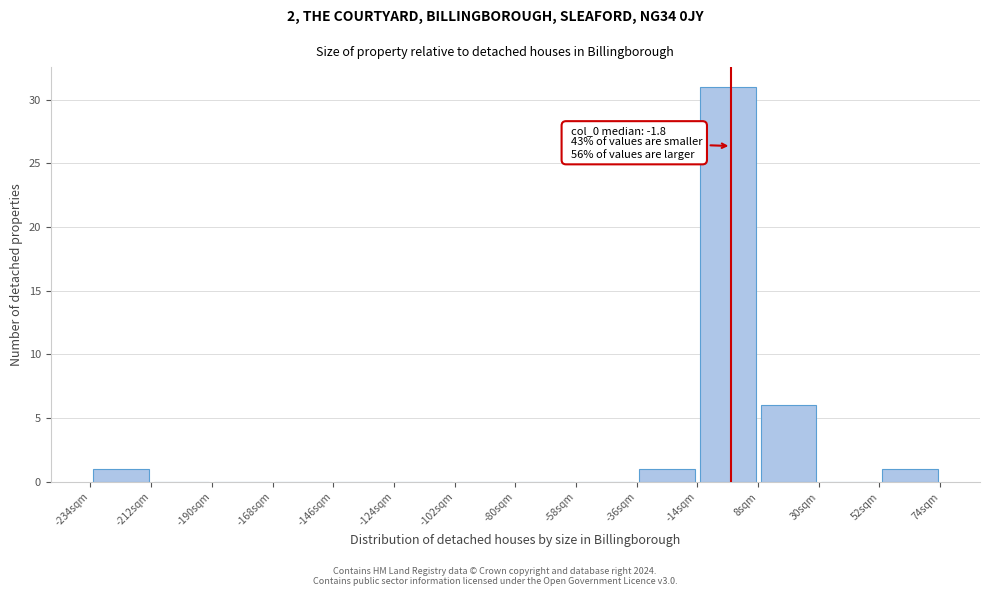

Which range on the x-axis has the tallest bar?

-15 to 10